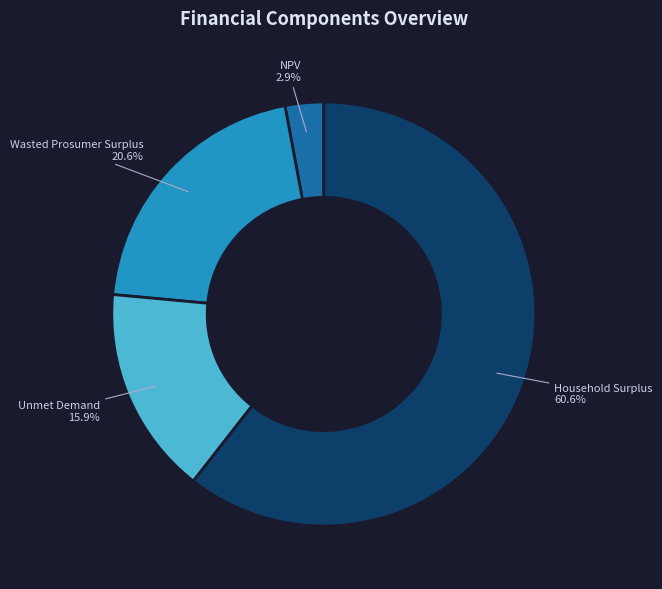

What percentage is the Household Surplus slice, to the nearest percent?

61%